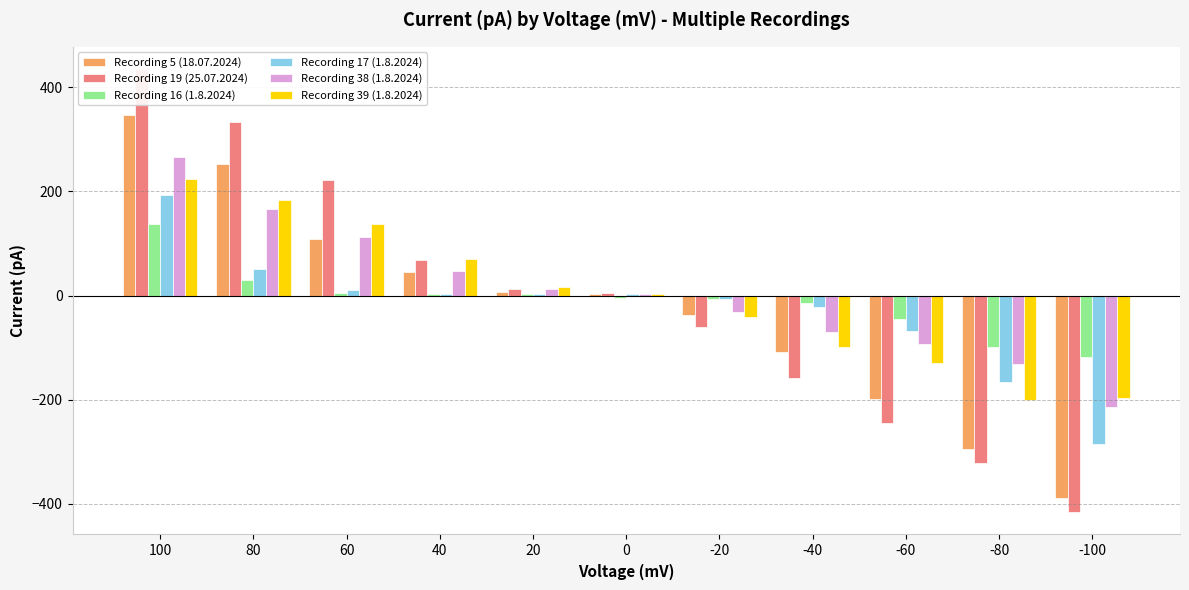

At which category does the chart reach its minimum across all series?

-100